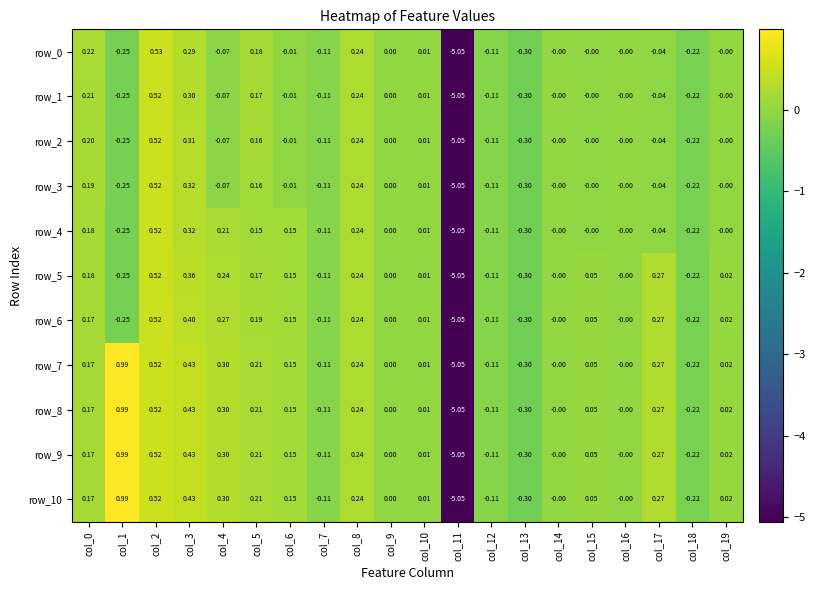

Is the value of row_10 at col_0 greater than the value of row_3 at col_10?

Yes